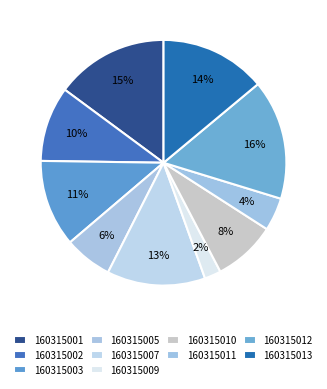

To the nearest percent, what portion does 160315011 represent?

4%